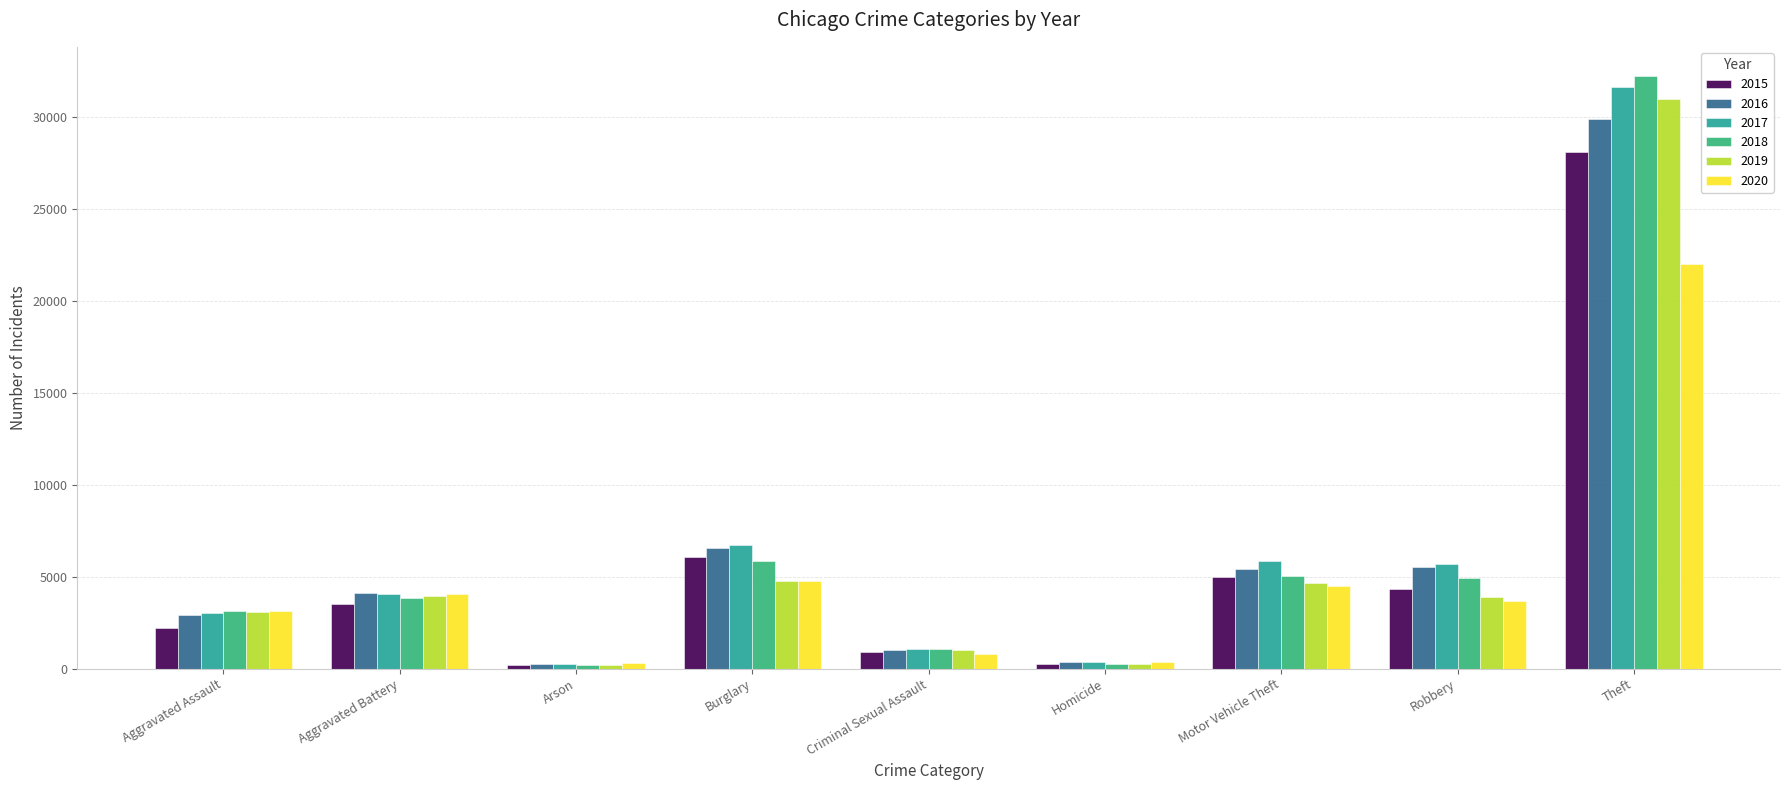

The value of 2017 at Theft is 31660. True or false?

True